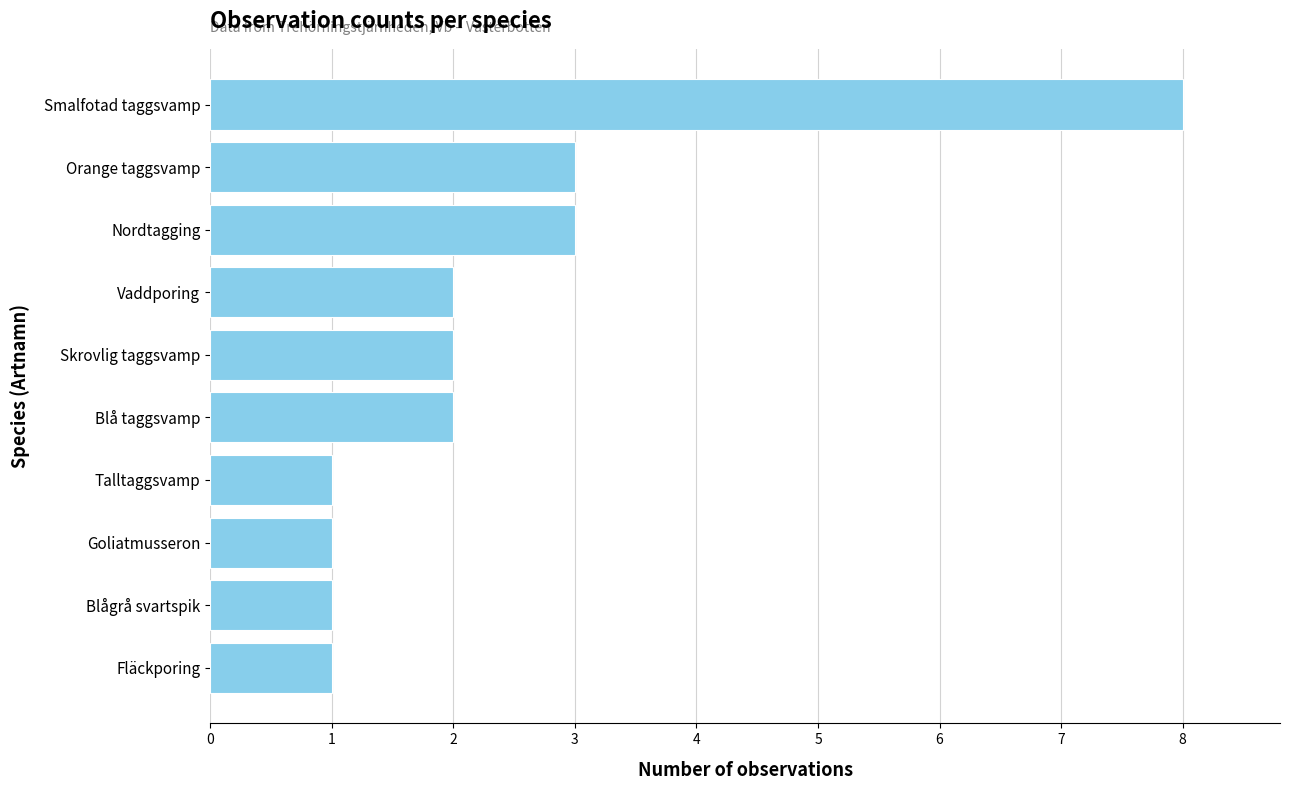

True or false: the data shows 3 at Orange taggsvamp.

True